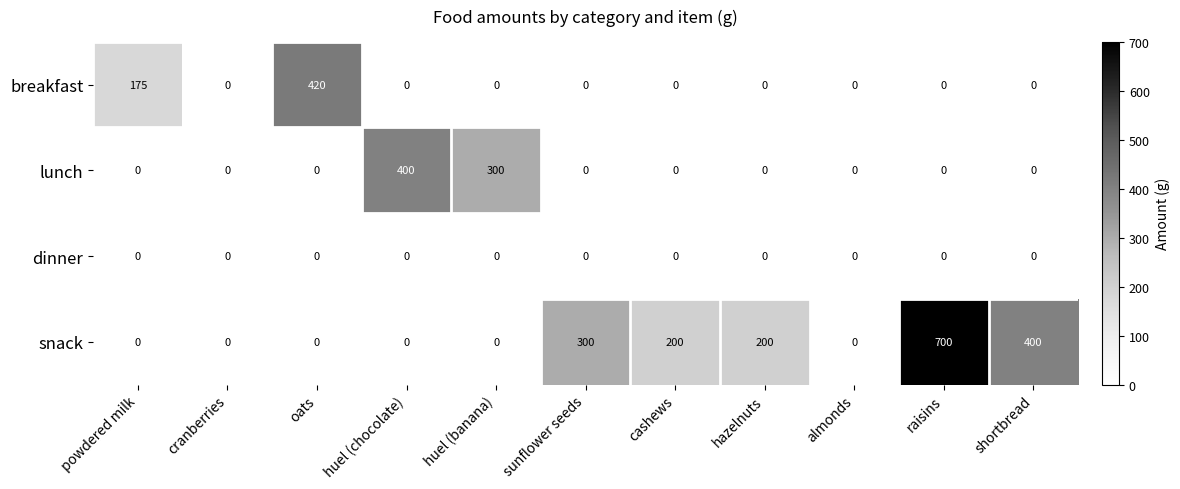

How many data points in lunch are above 0?

2